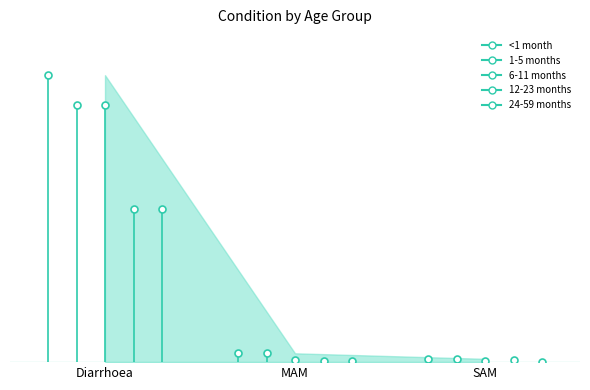

Which category has the highest value in the 24-59 months series?

Diarrhoea